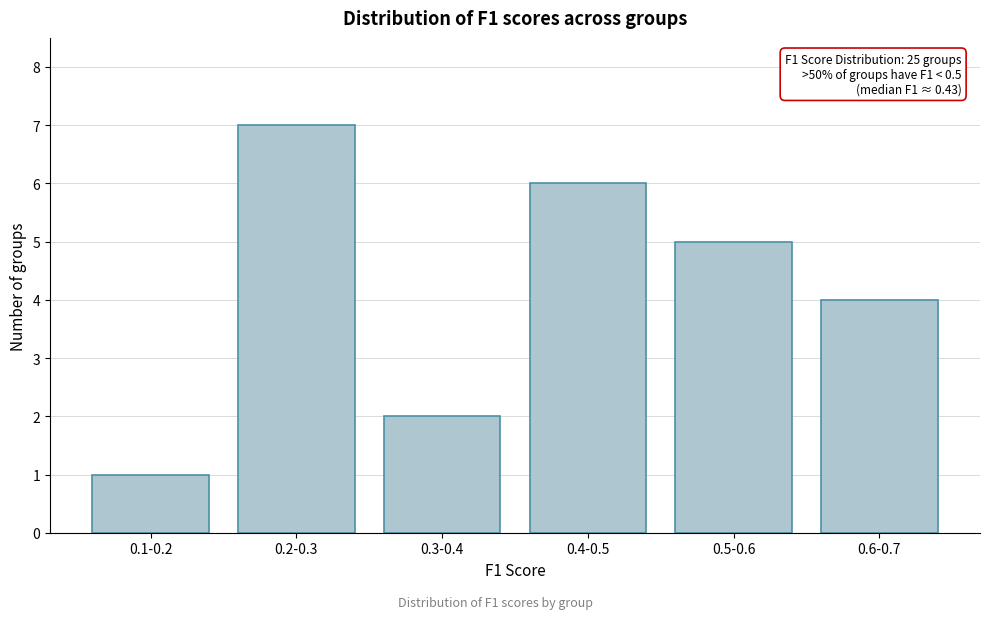

Reading left to right, list all the values displayed in this chart.

0.1-0.2=1	0.2-0.3=7	0.3-0.4=2	0.4-0.5=6	0.5-0.6=5	0.6-0.7=4